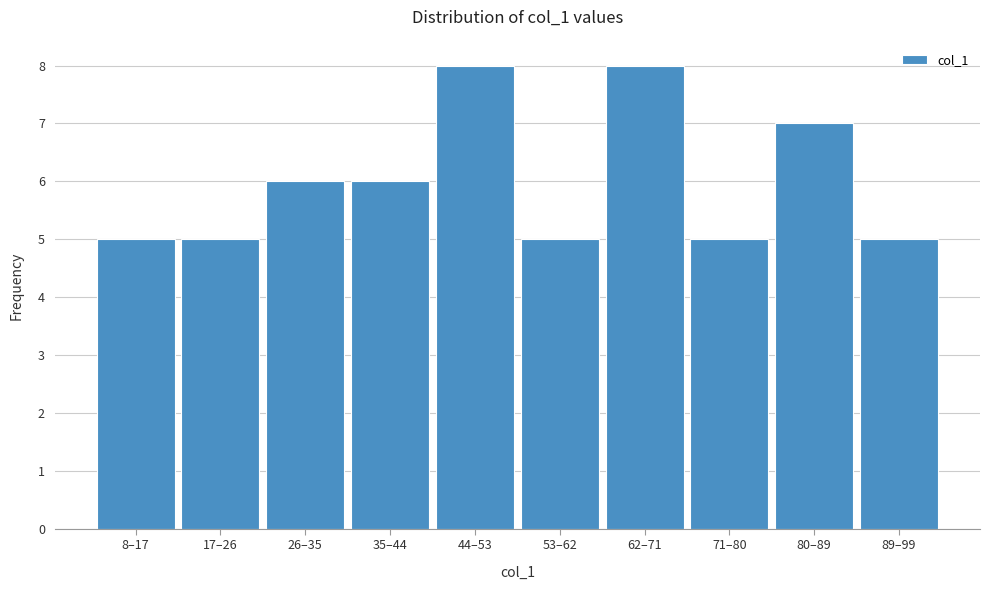

Reading left to right, list all the values displayed in this chart.

5	5	6	6	8	5	8	5	7	5